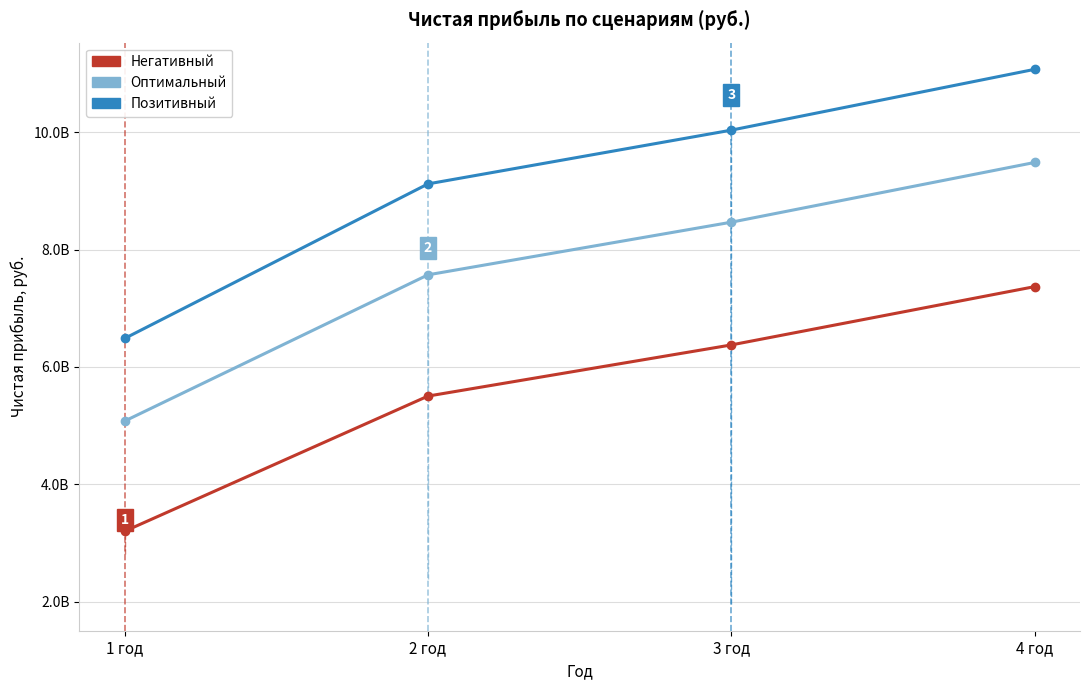

Does the chart display data point markers on the line(s)?

Yes